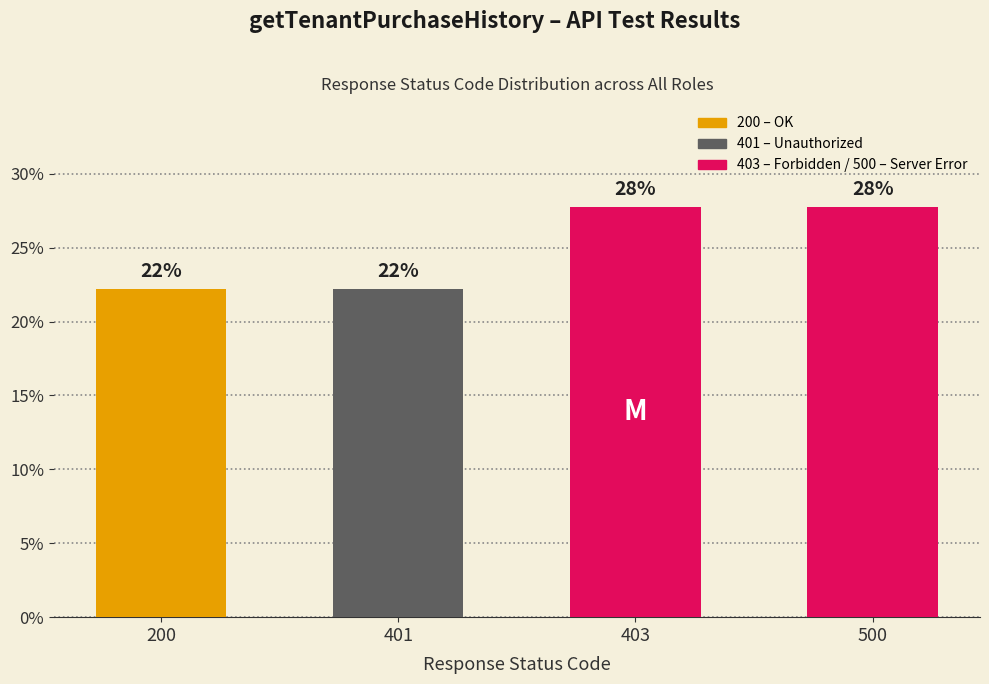

Are the bars horizontal?

No